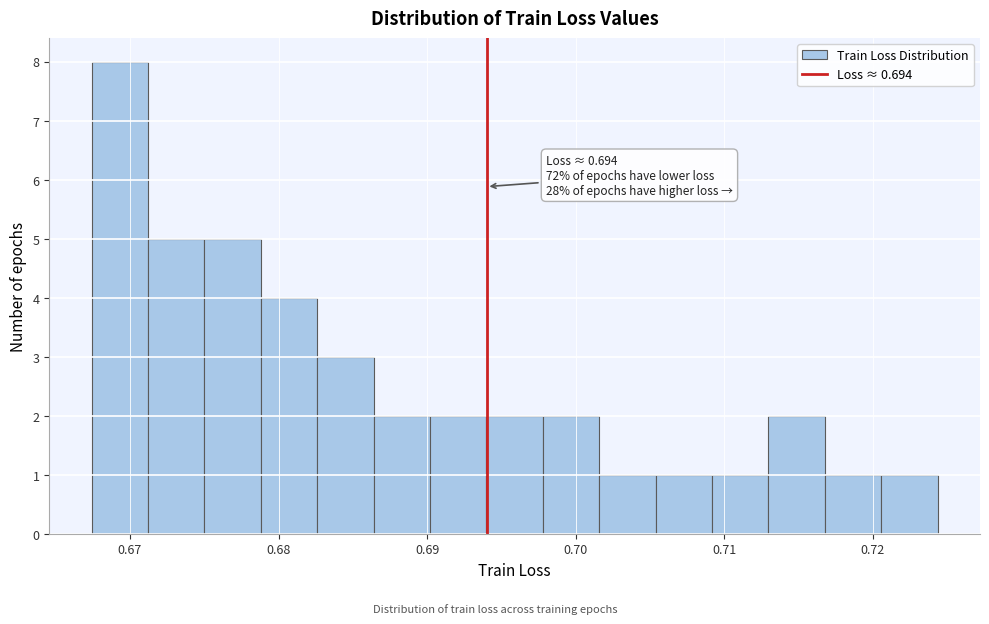

Read against the x-axis, roughly where is the centre of the tallest bar?

0.669